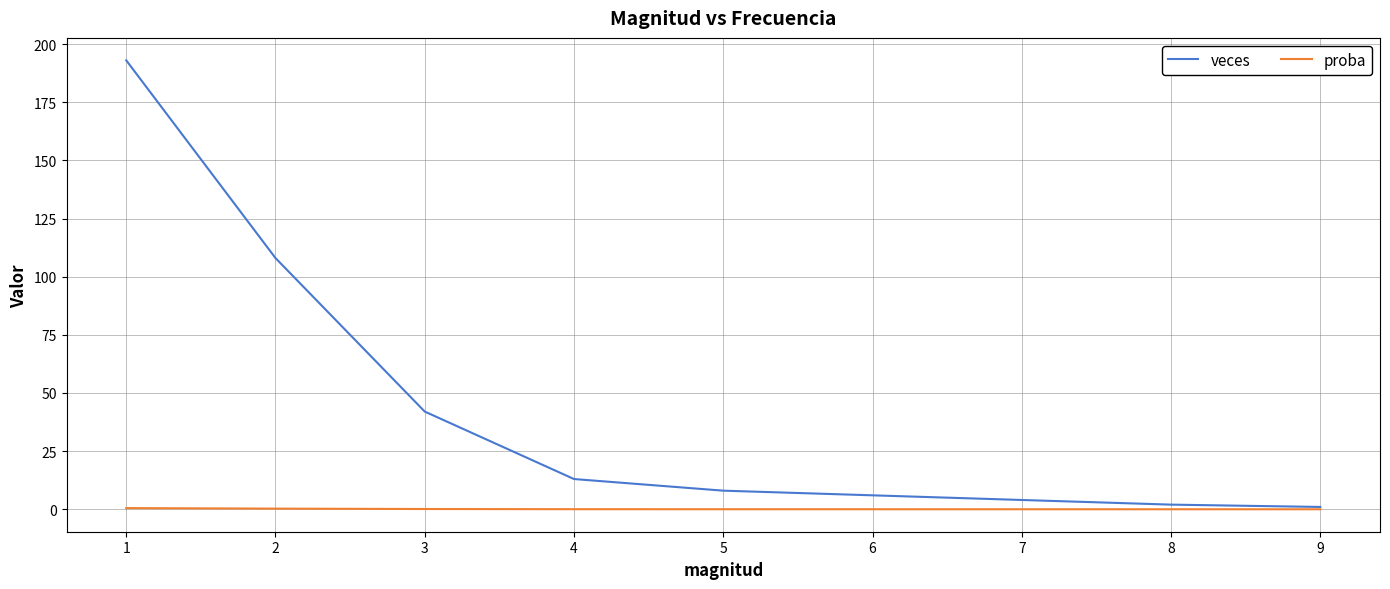

Which series has the largest total across all categories?

veces